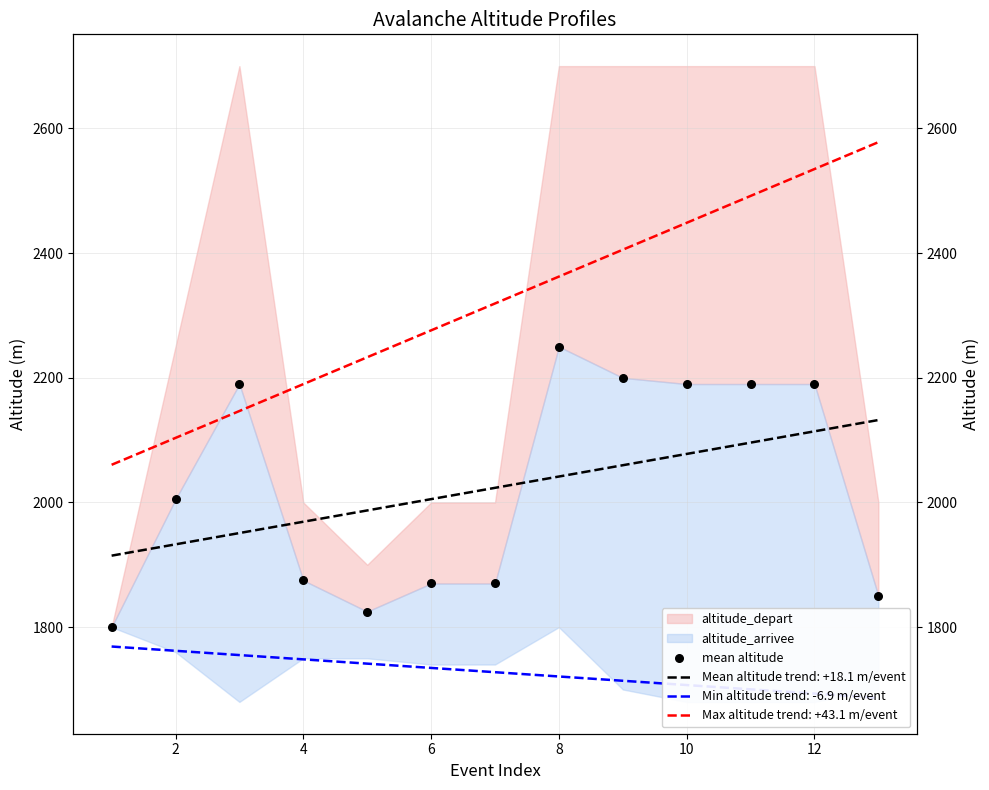

What is the change in value from 2 to 10?

+185